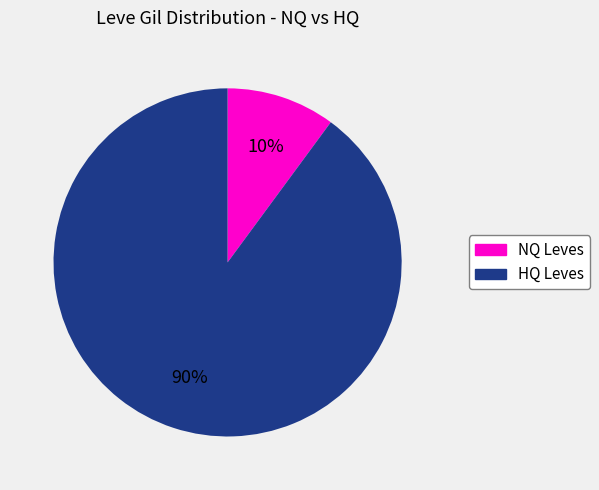

Is there any slice that represents more than half of the pie?

Yes